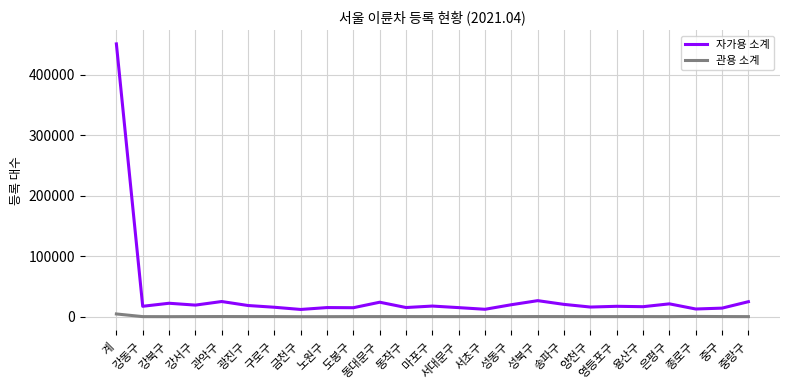

What is the maximum value shown in the chart?

451088